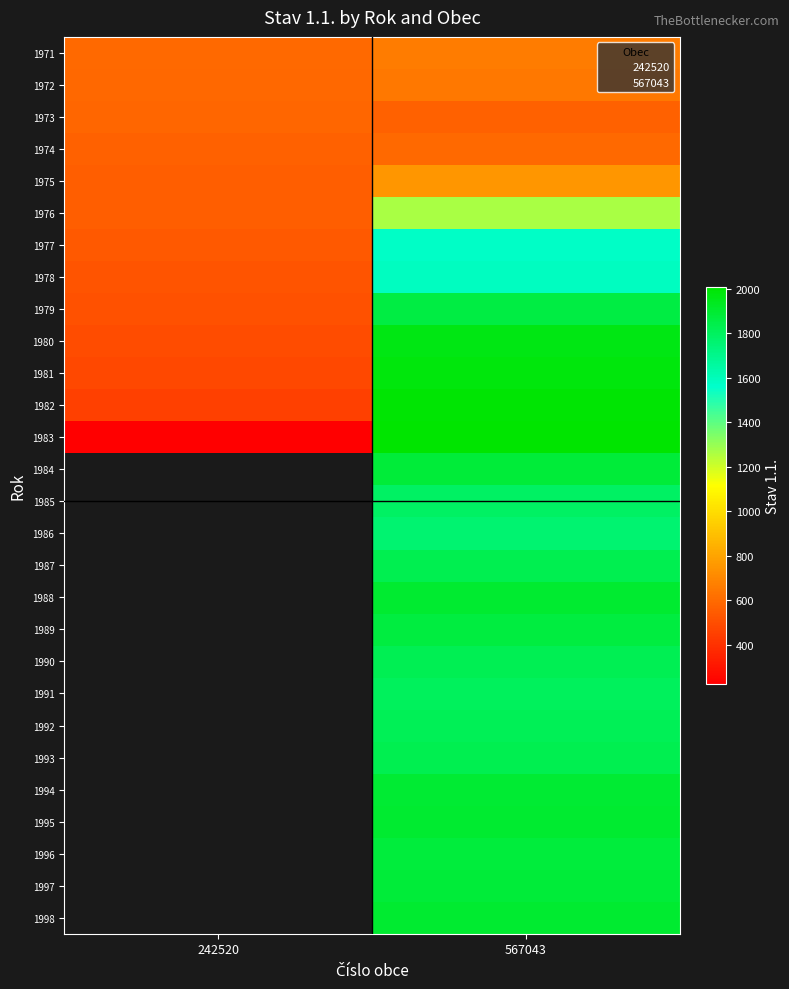

What is the total value across all series at 567043?

45231.0